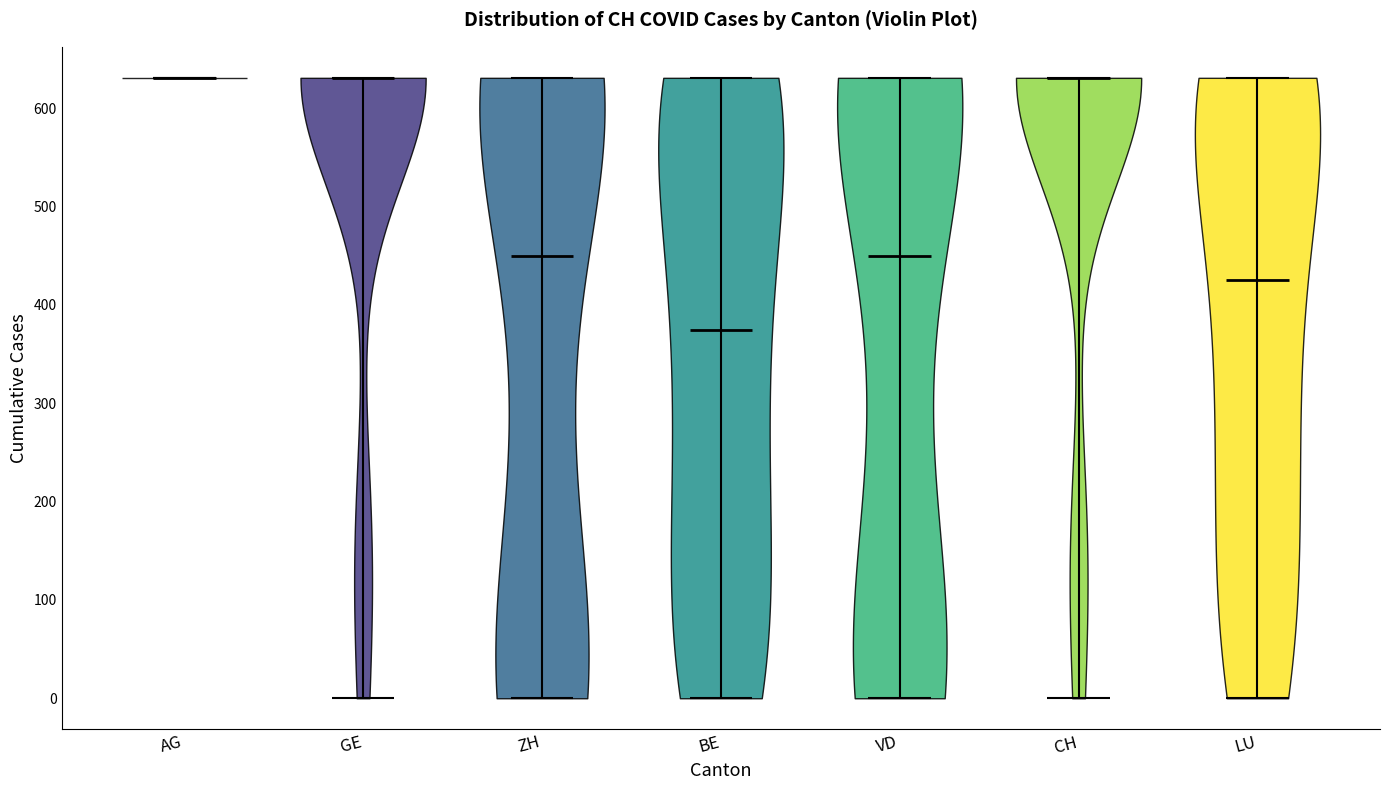

Reading left to right, read every violin against the y-axis: where its median line is, and the lowest and highest points it reaches. The values are not printed on the chart, so give them approximately, as read against the axis.

AG: median line 630, lowest point 630, highest point 630
GE: median line 630, lowest point 0, highest point 630
ZH: median line 450, lowest point 0, highest point 630
BE: median line 380, lowest point 0, highest point 630
VD: median line 450, lowest point 0, highest point 630
CH: median line 630, lowest point 0, highest point 630
LU: median line 430, lowest point 0, highest point 630